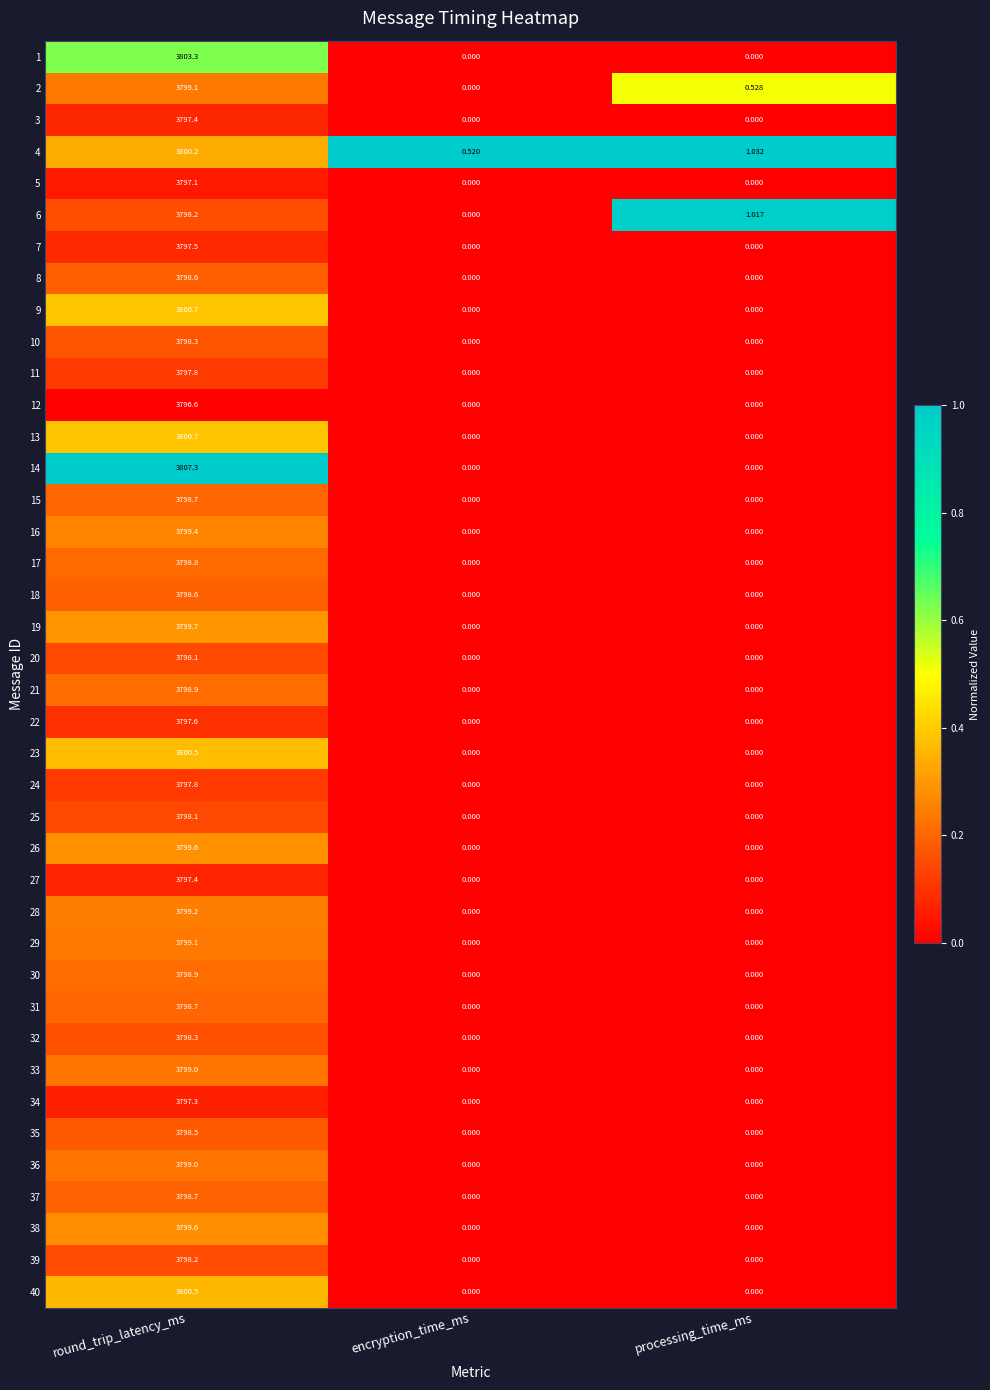

Which series changed the most between encryption_time_ms and processing_time_ms?

6